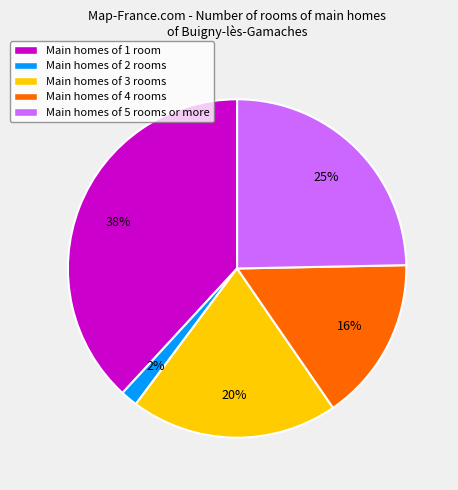

Is the sum of Main homes of 2 rooms and Main homes of 1 room greater than half?

No